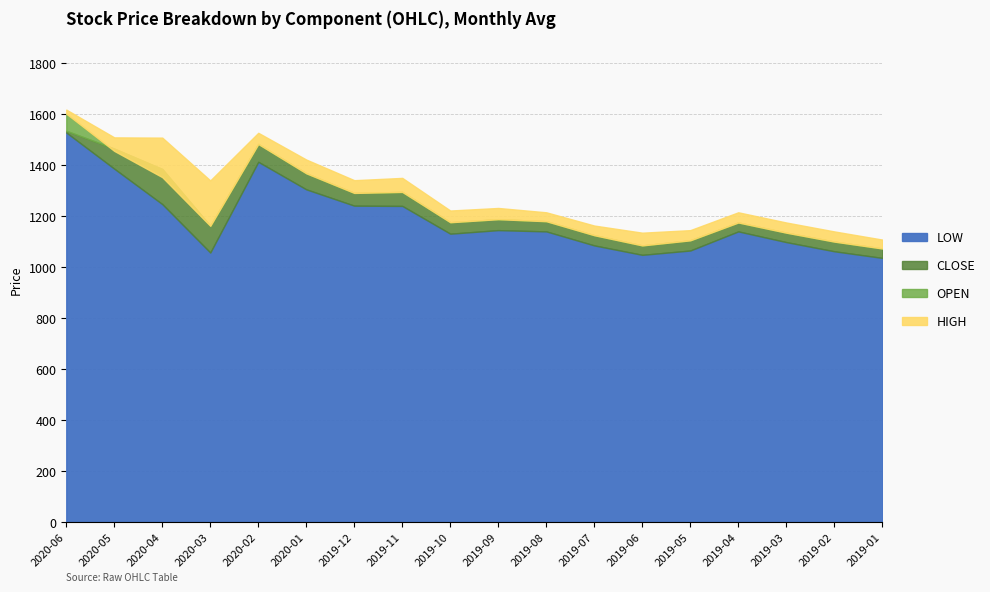

Which series has the largest total across all categories?

HIGH